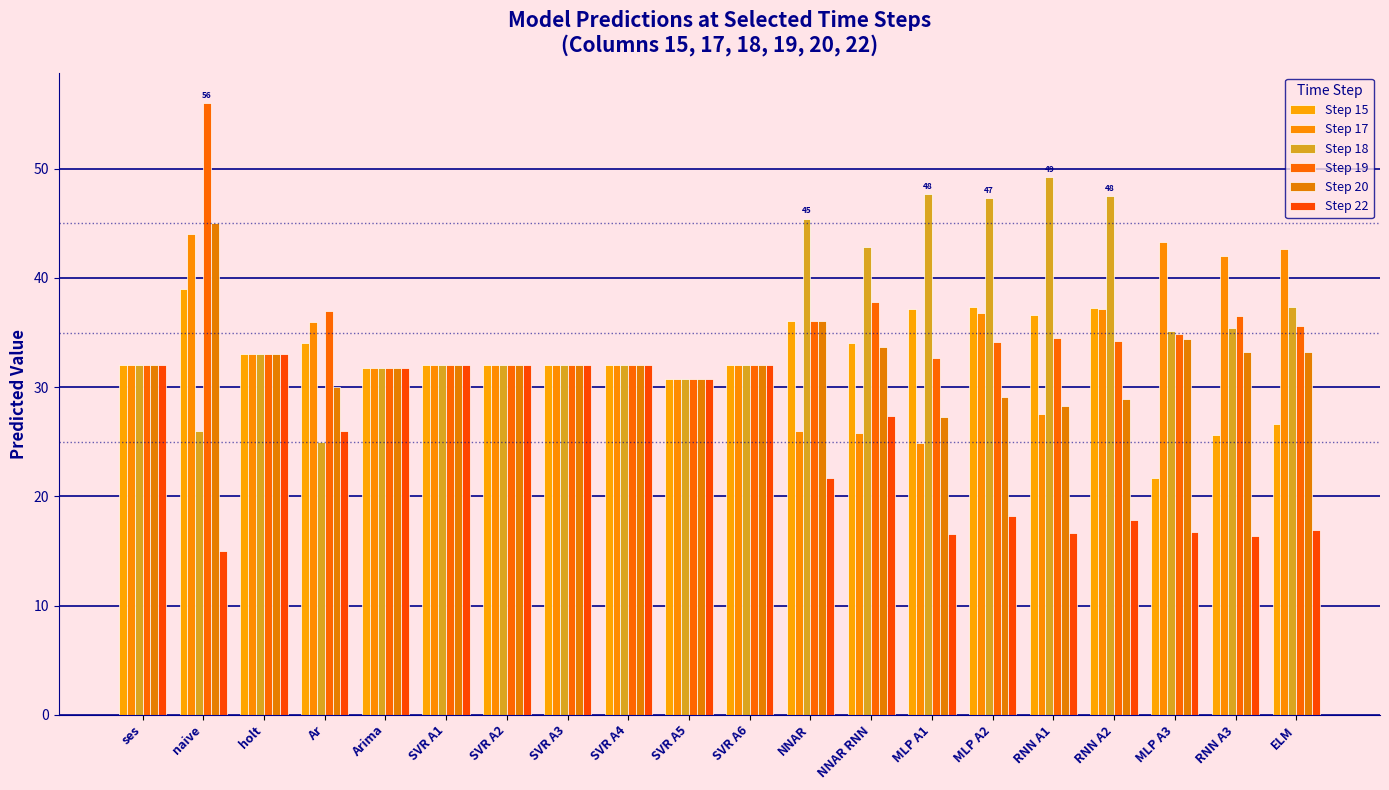

Read the Step 22 value at Arima.

31.7